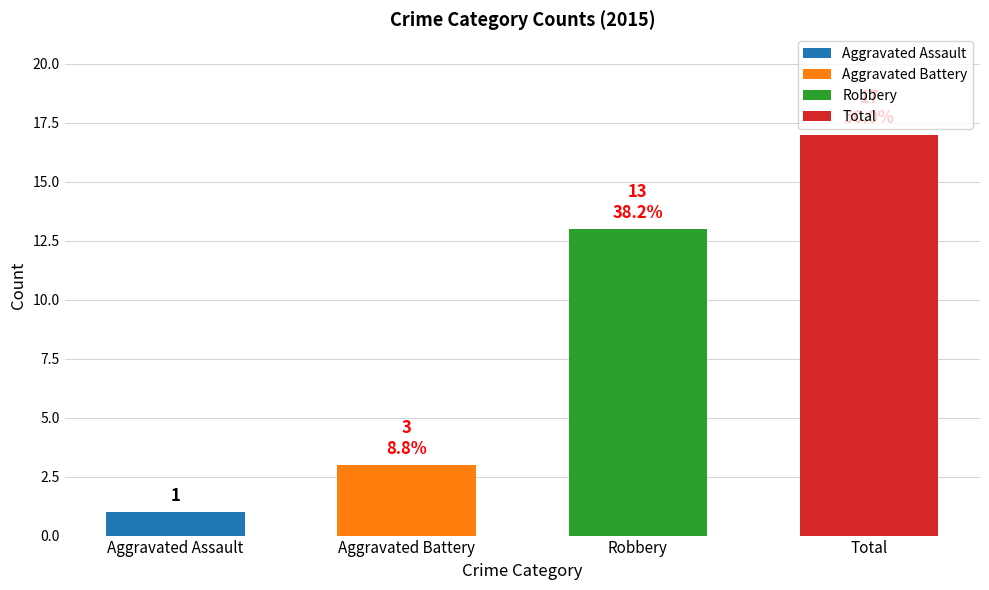

Which series has the widest spread of values?

Total